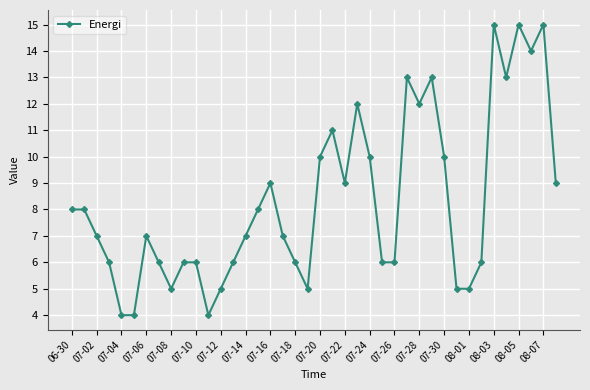

True or false: the data has more than 0 interior local peaks.

True